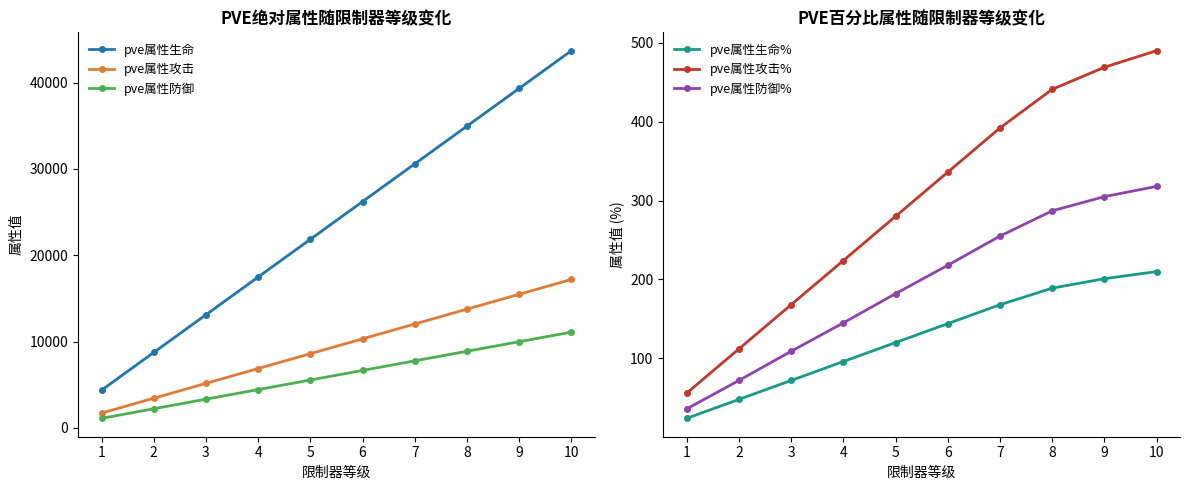

Is the value of pve属性防御 at 7 greater than the value of pve属性防御% at 9?

Yes